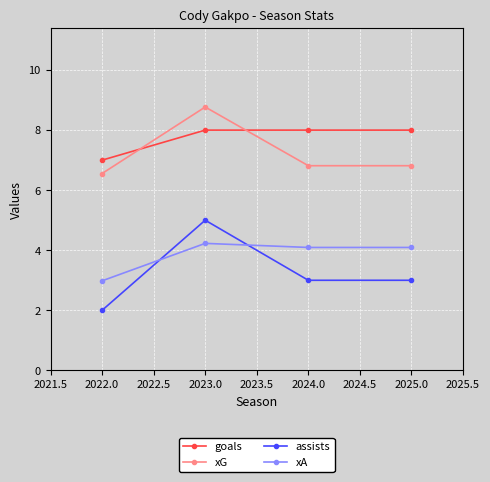

What is the value of the goals point at the 3rd from the left?

8.0